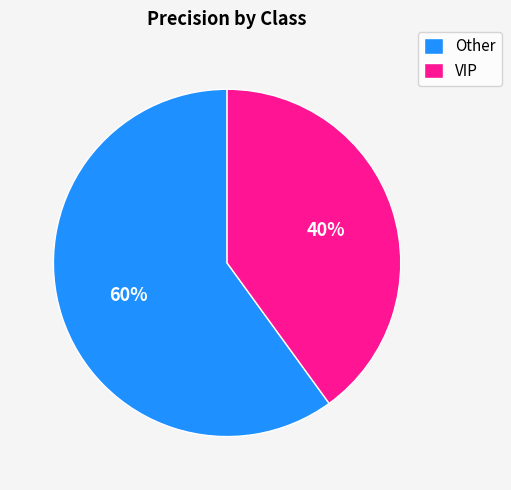

Is it true that VIP is 32% of the pie?

False